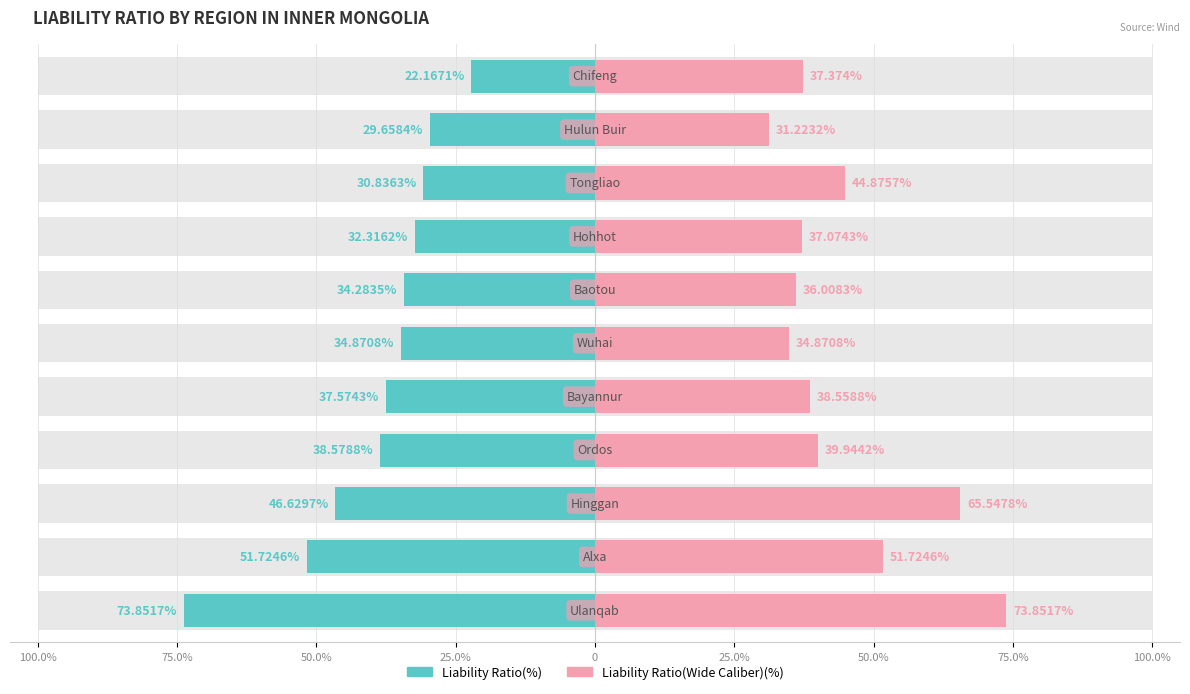

Rank the series by their average value, from highest to lowest.

Liability Ratio(Wide Caliber)(%), Liability Ratio(%)